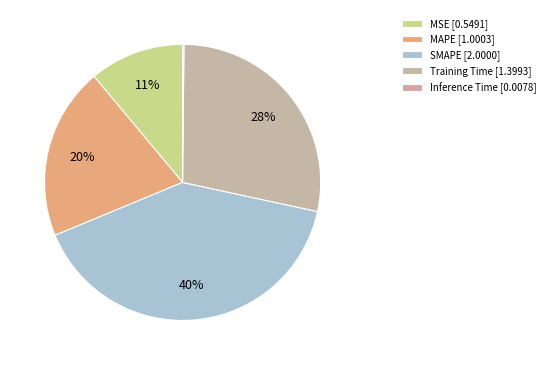

What is the change in value from Training Time to Inference Time?

-1.4